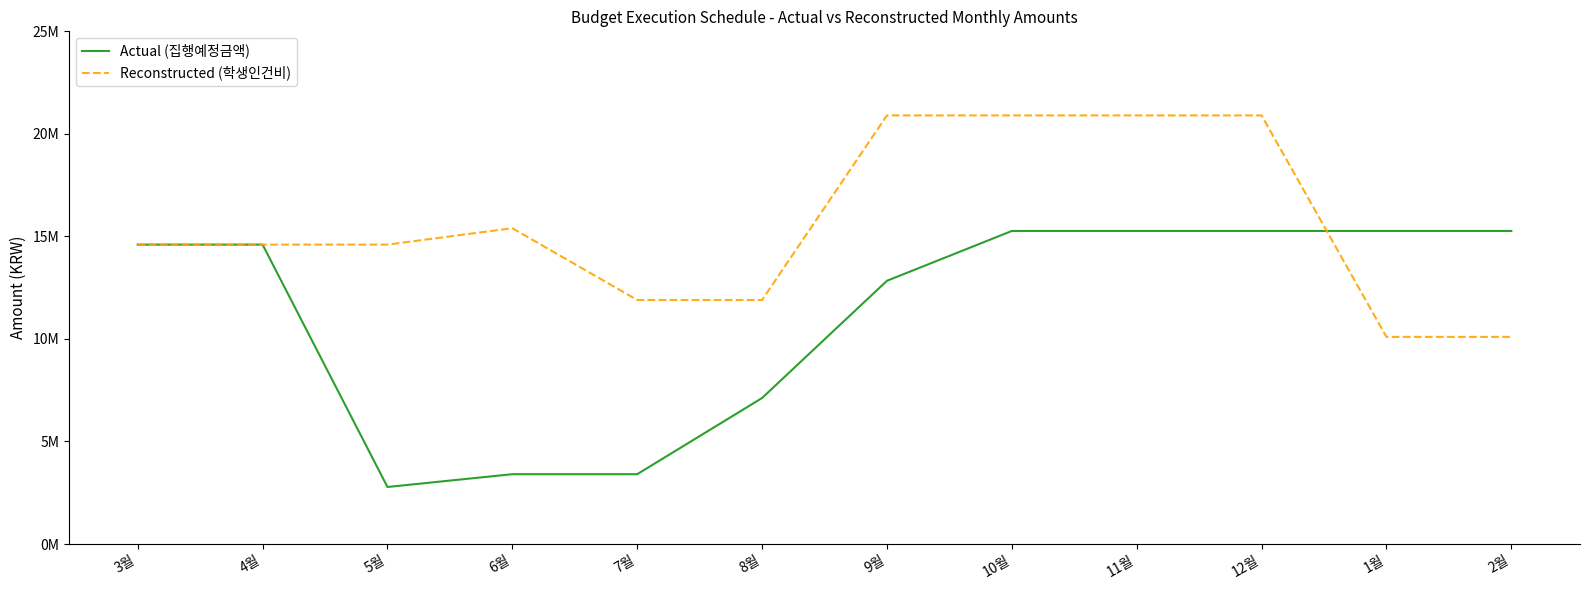

What are all the series names shown in the legend?

Actual (집행예정금액), Reconstructed (학생인건비)